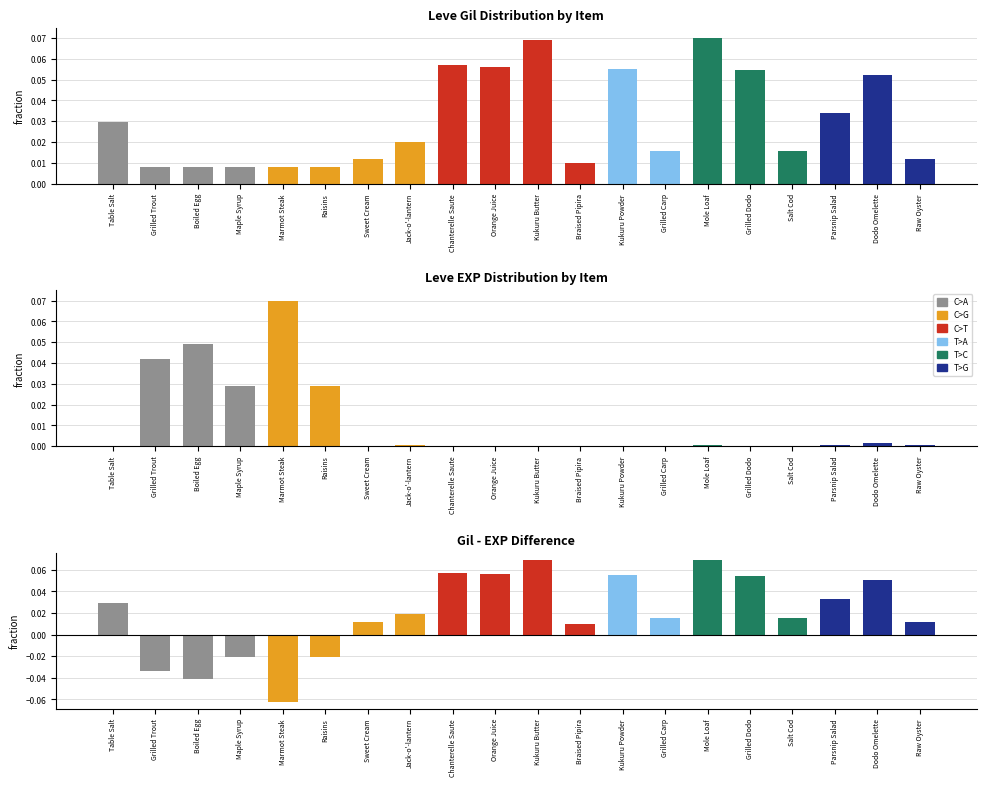

What is the smallest value displayed?

-0.1